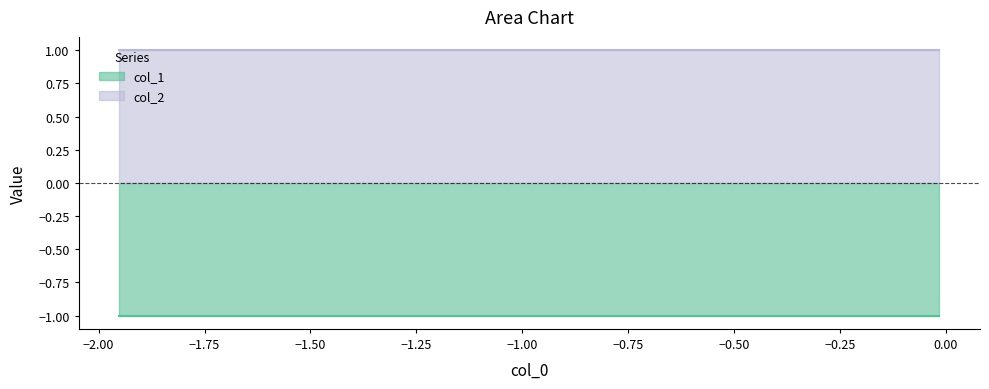

Reading left to right, what are all the values shown in this chart?

col_1: -1	-1	-1	-1	-1	-1	-1	-1	-1	-1
col_2: 1	1	1	1	1	1	1	1	1	1